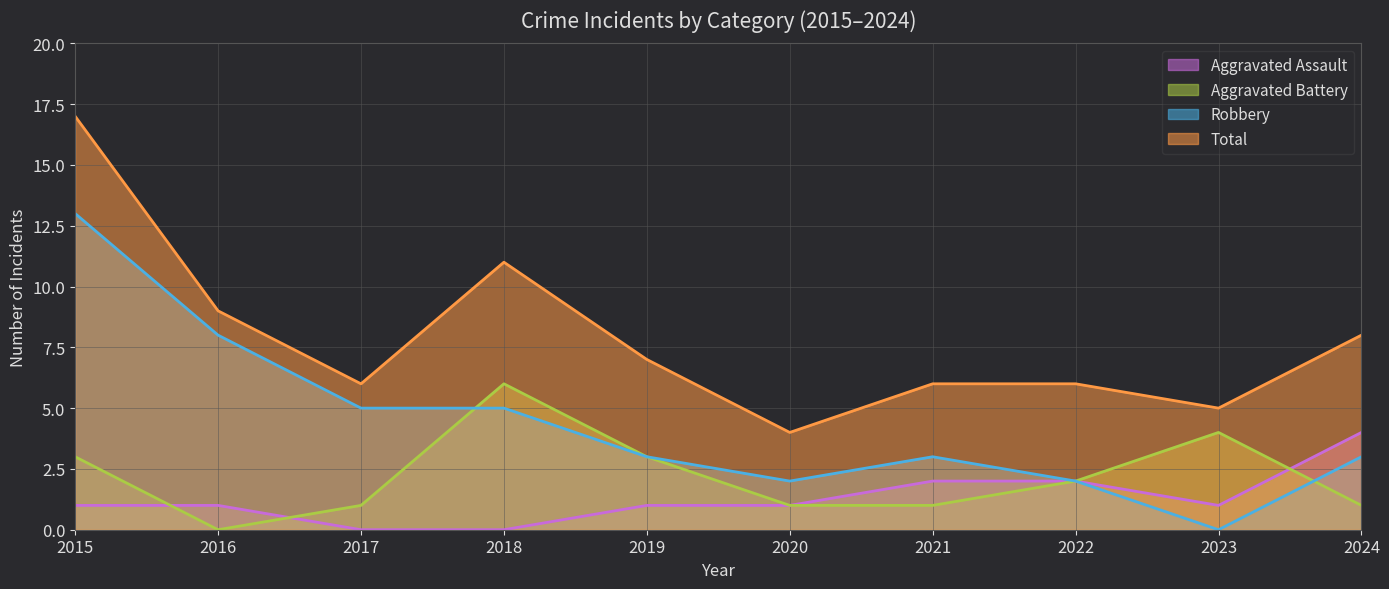

How many positive values does the Robbery series have?

9